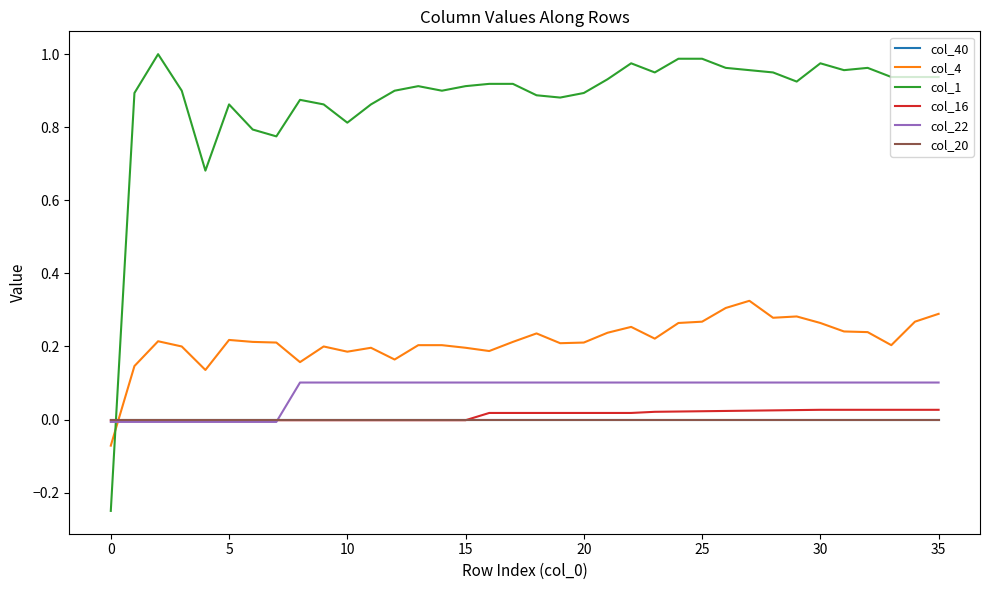

How many positive values does the col_22 series have?

28